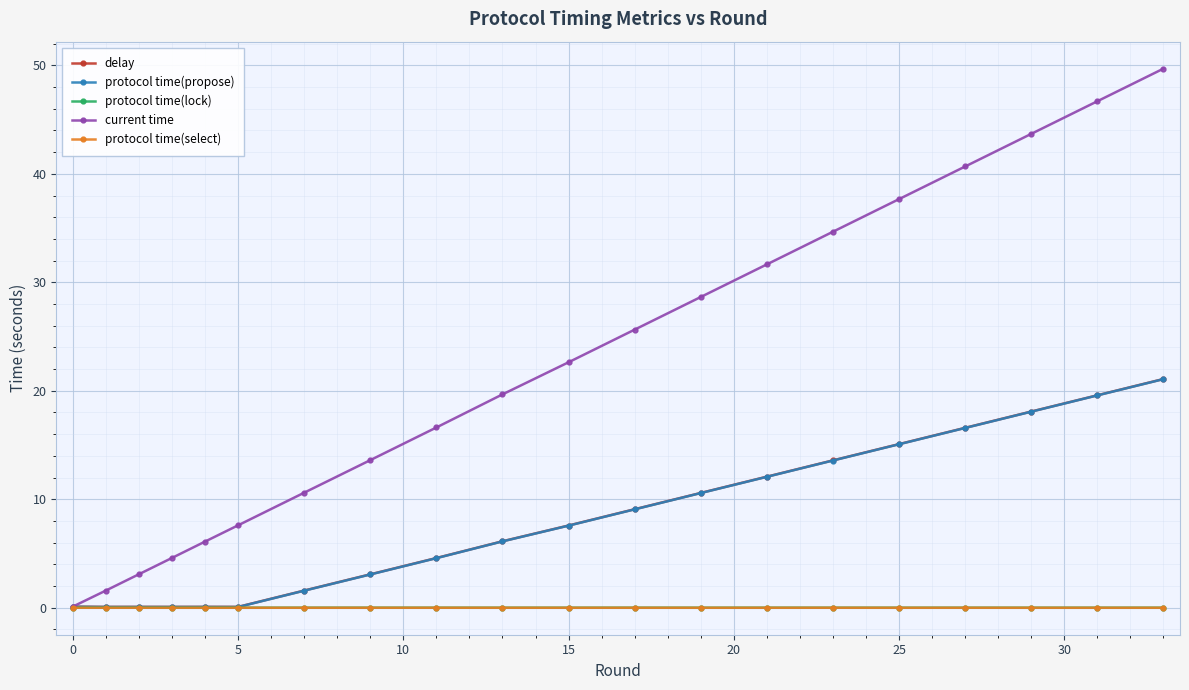

At how many categories does at least one series exceed 24?

9